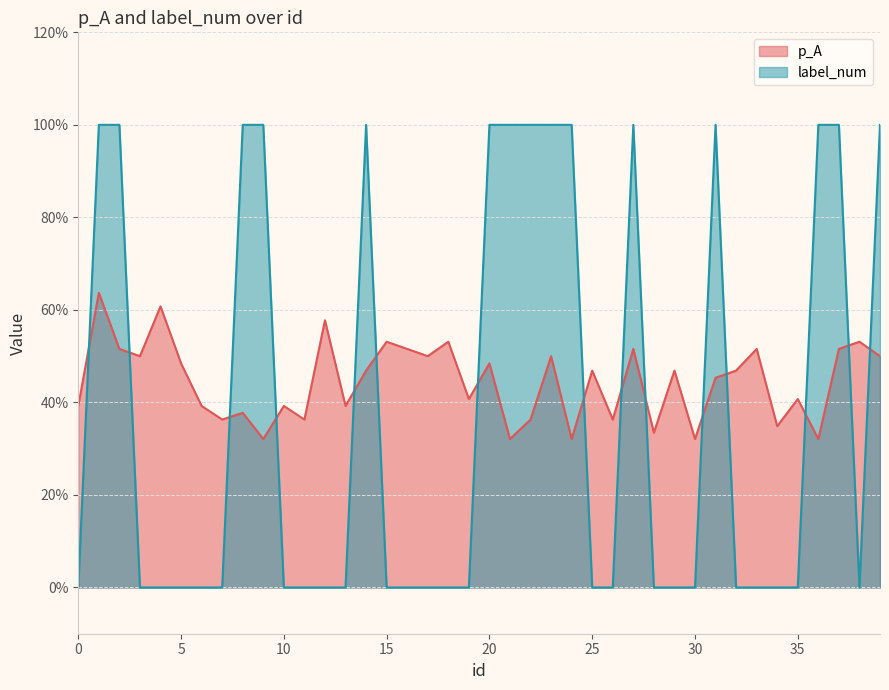

In p_A, how many points are higher than both neighbors (excluding endpoints)?

15